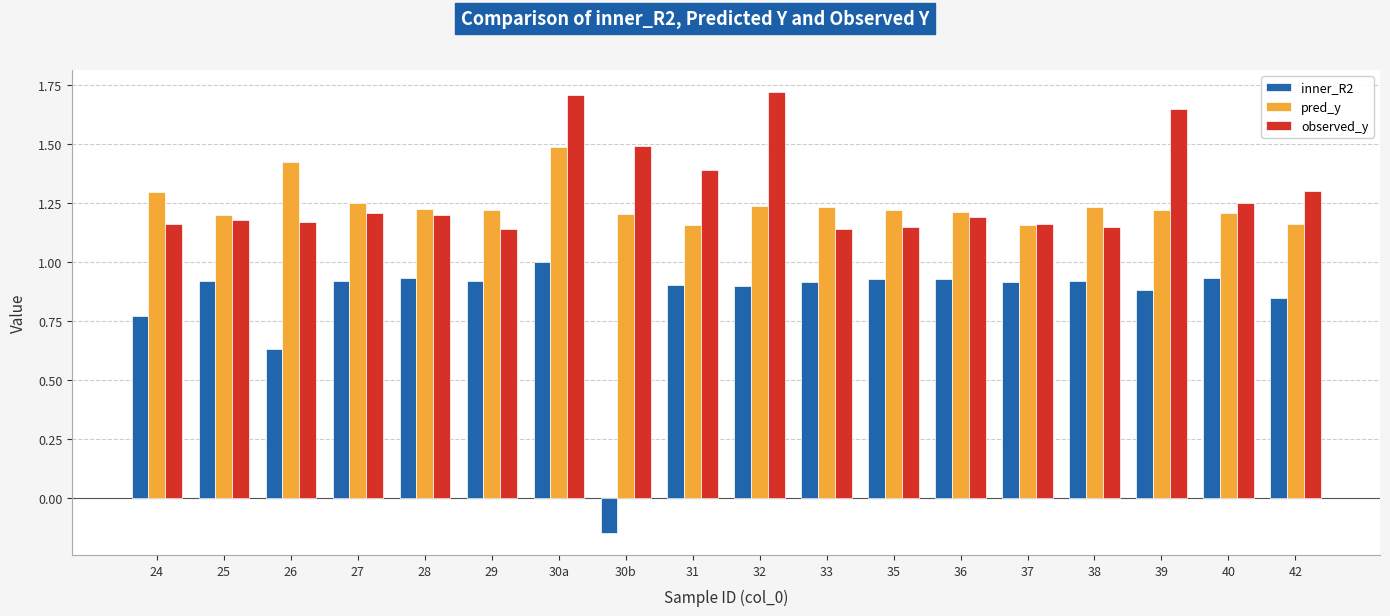

The value of pred_y at 26 is 0.7. True or false?

False